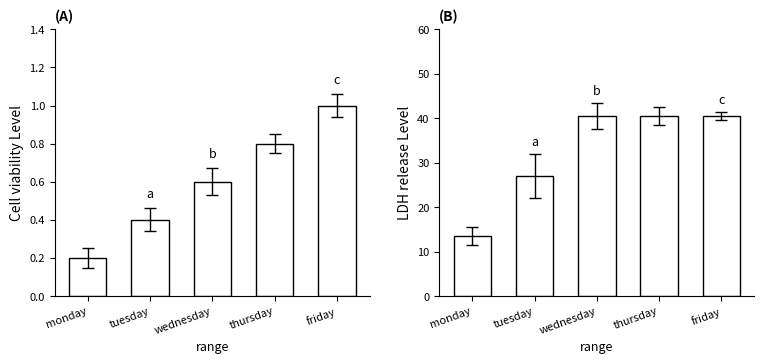

List the series in order of their overall mean, lowest first.

cell viability, LDH release